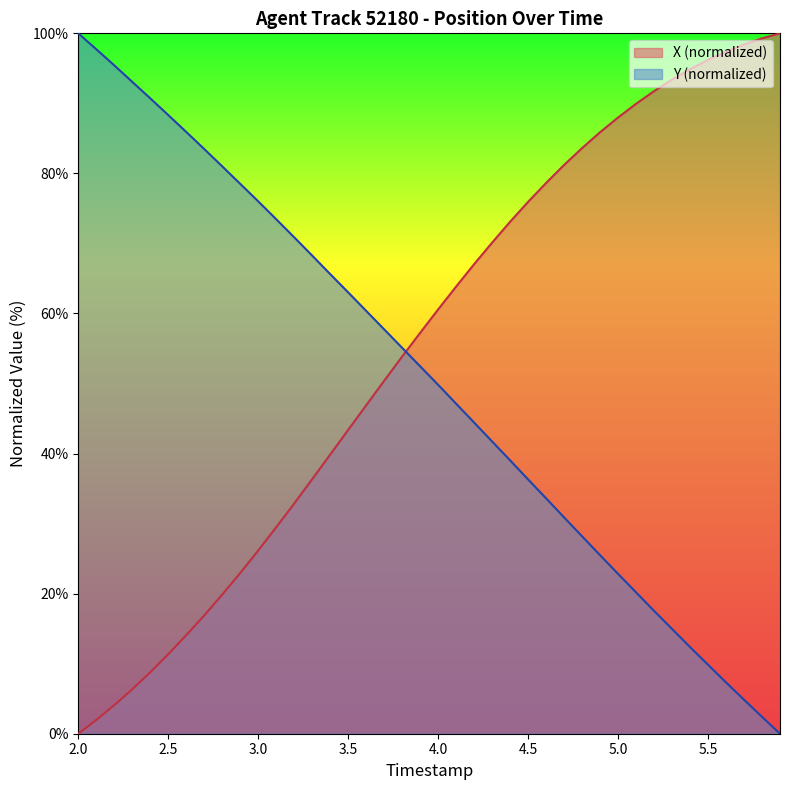

What are all the series names shown in the legend?

X (normalized), Y (normalized)